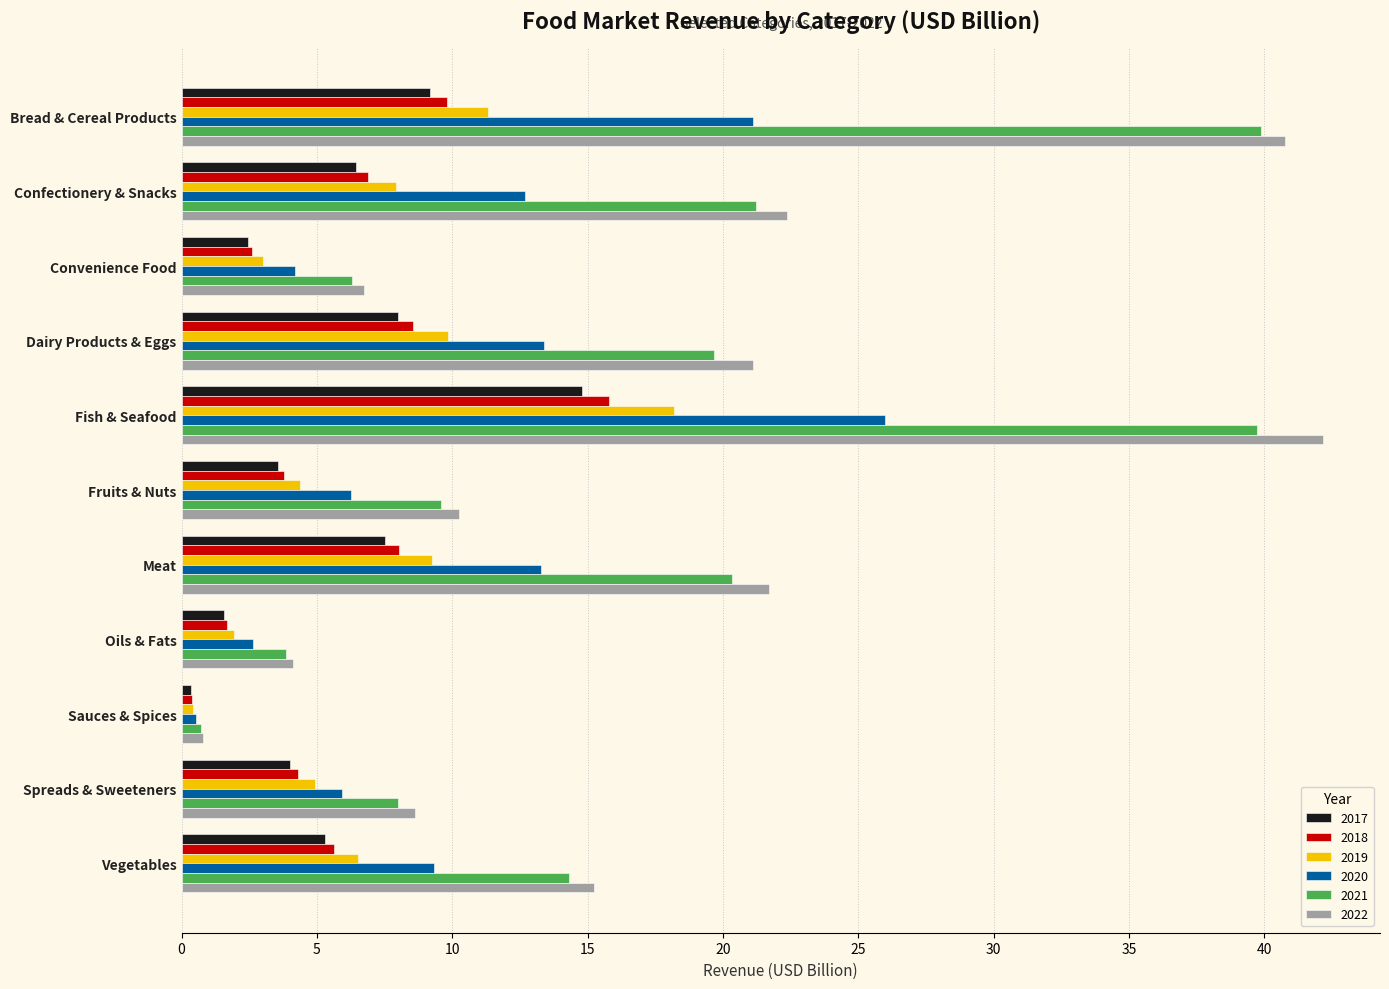

At Meat, list the series in order from smallest to largest.

2017, 2018, 2019, 2020, 2021, 2022